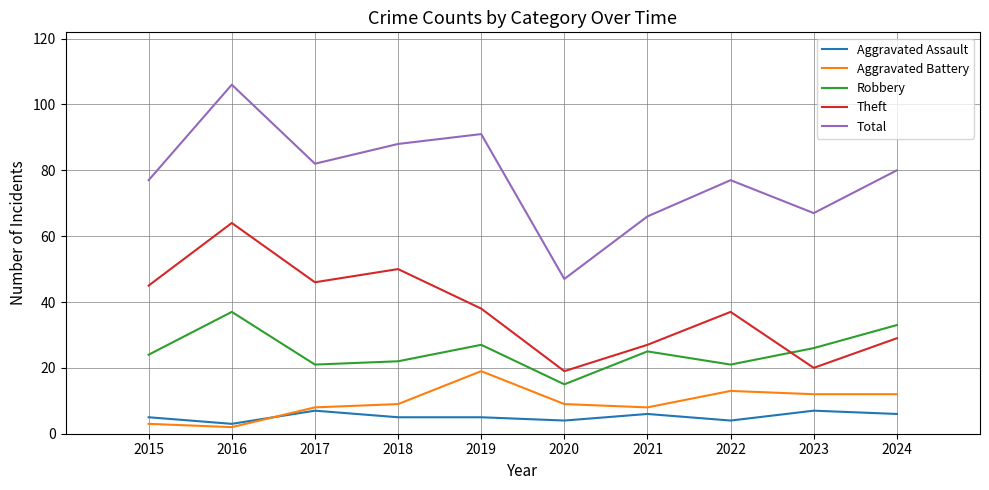

What is the spread (max minus min) of values at 2023?

60